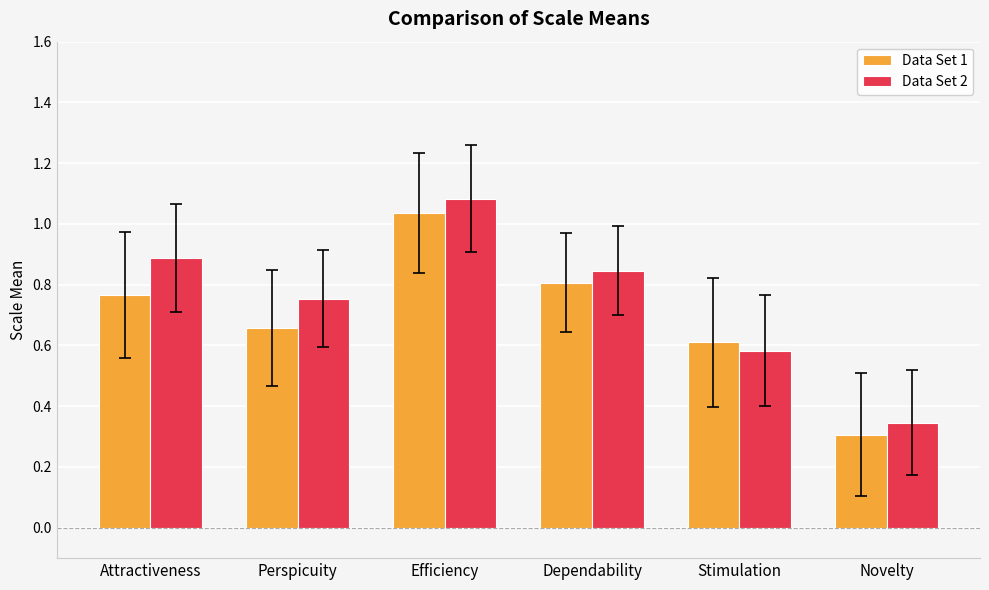

What is the difference between the Data Set 2 values at Efficiency and Stimulation?

0.5